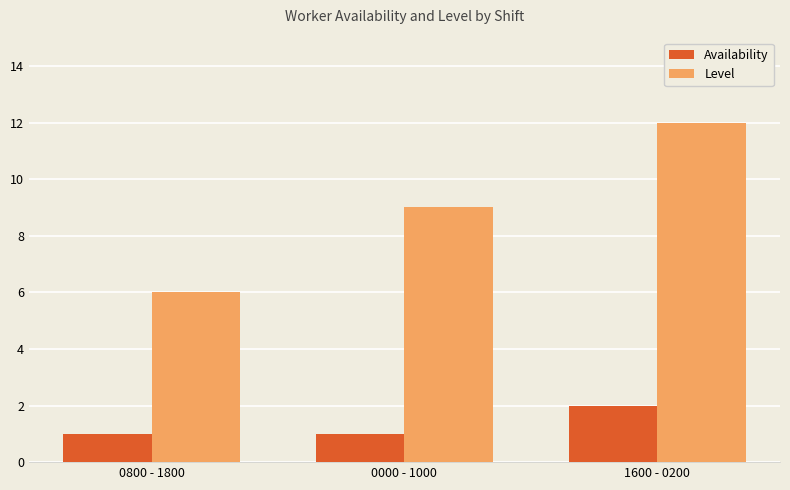

Is it true that Availability equals 1 at 0800 - 1800?

True